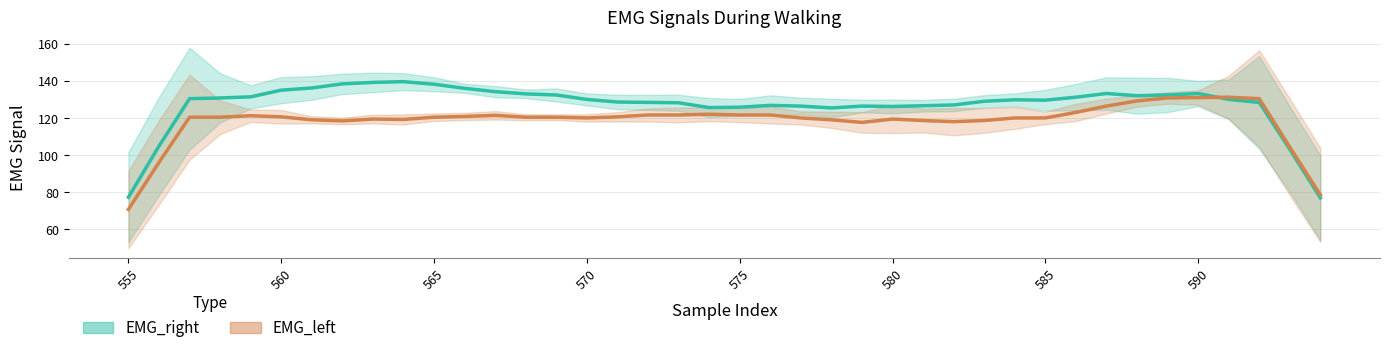

What is the sum of all EMG_left values?

4741.4